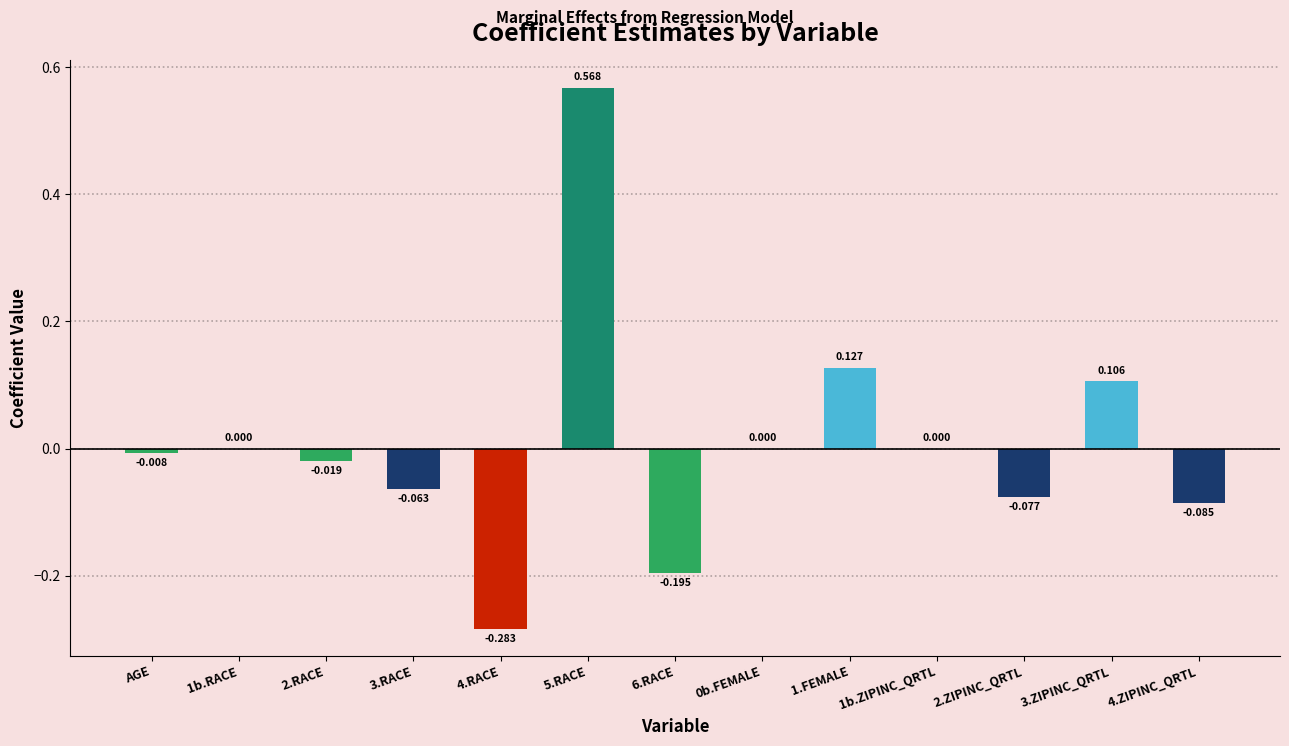

Are the bars horizontal?

No